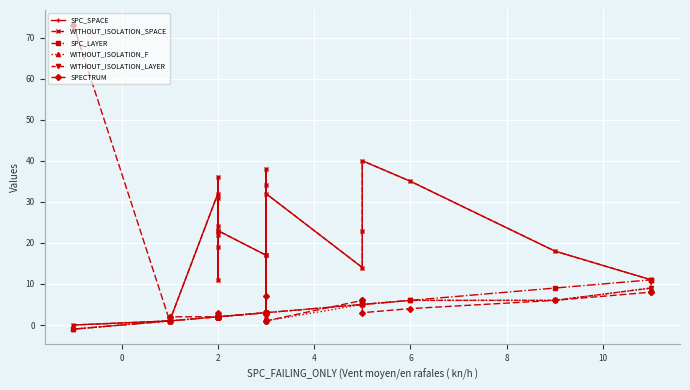

How many data points in WITHOUT_ISOLATION_LAYER are above 3?

7